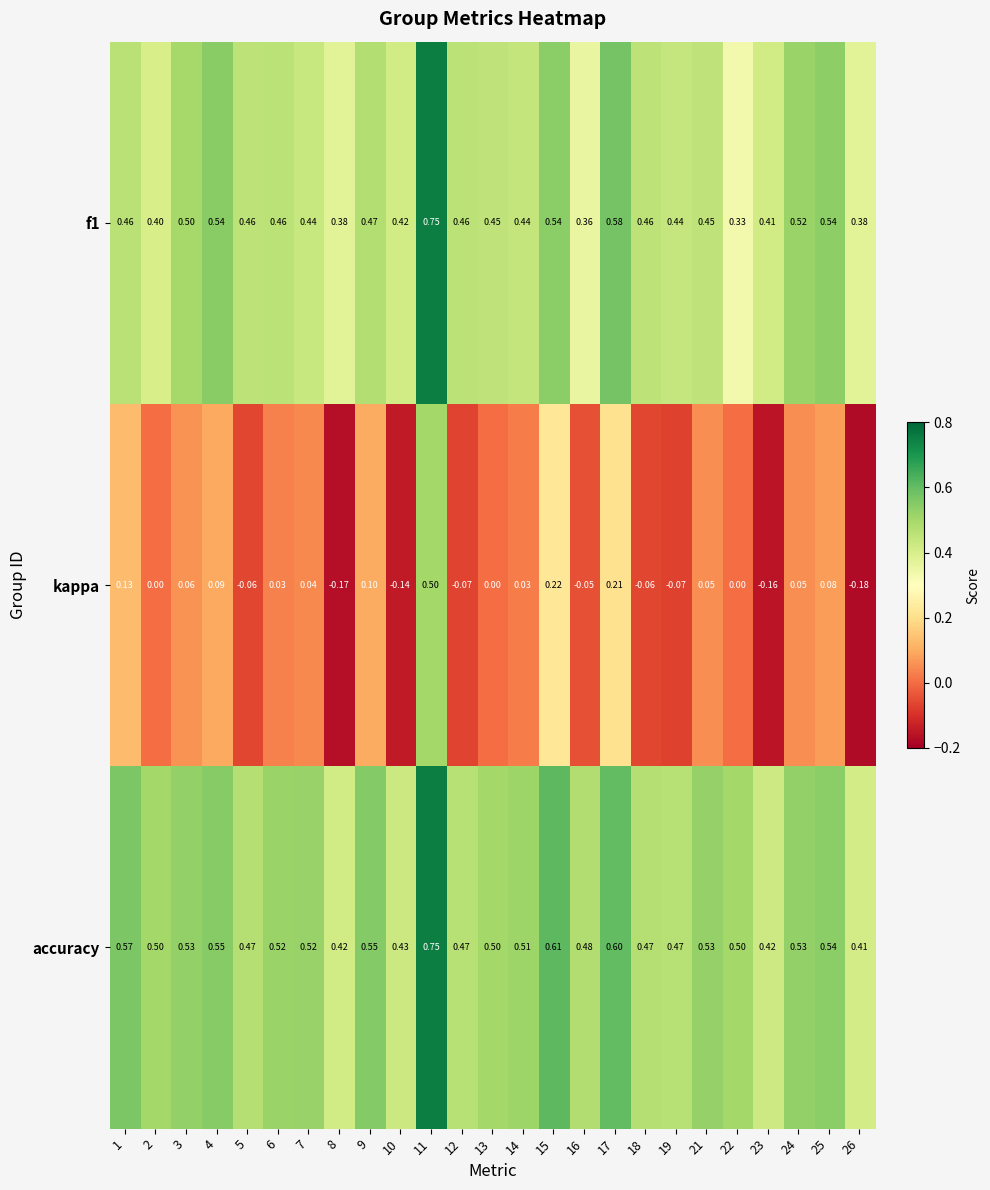

Is the value of accuracy at 1 greater than the value of kappa at 18?

Yes